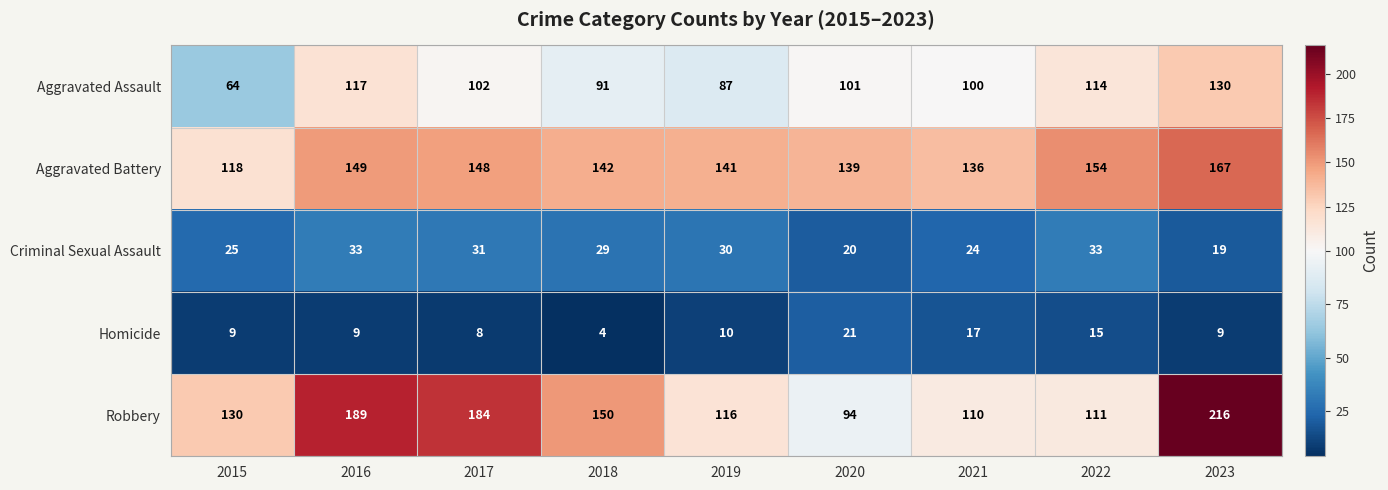

At which category does the chart reach its peak across all series?

2023